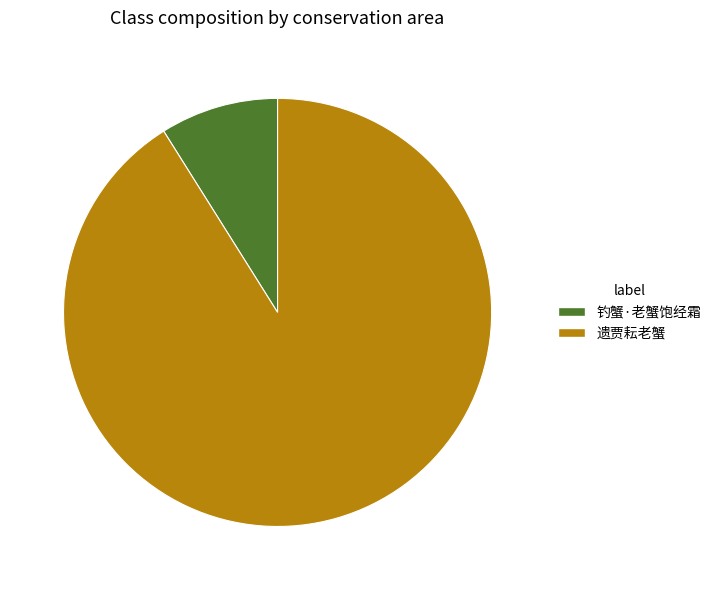

Is 遗贾耘老蟹 the majority of the pie?

Yes